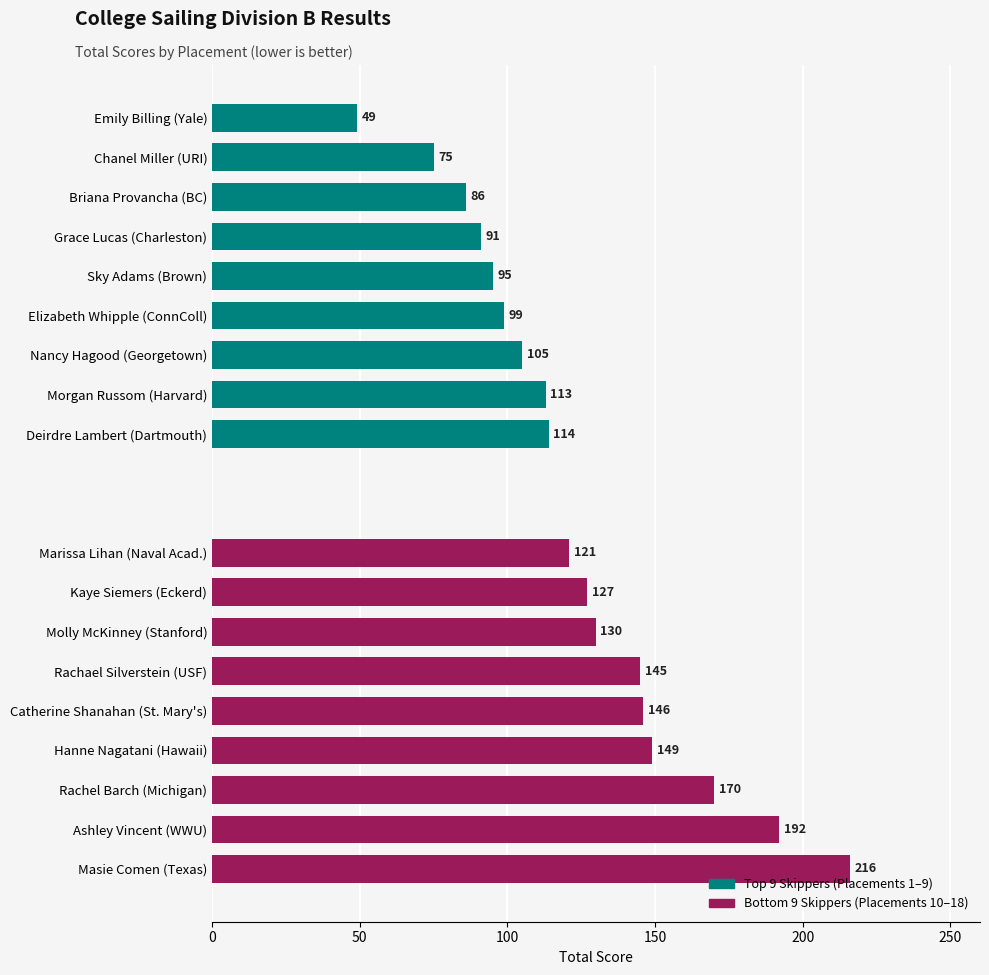

How many data points in Top 9 Skippers (Placements 1–9) are less than 95?

4